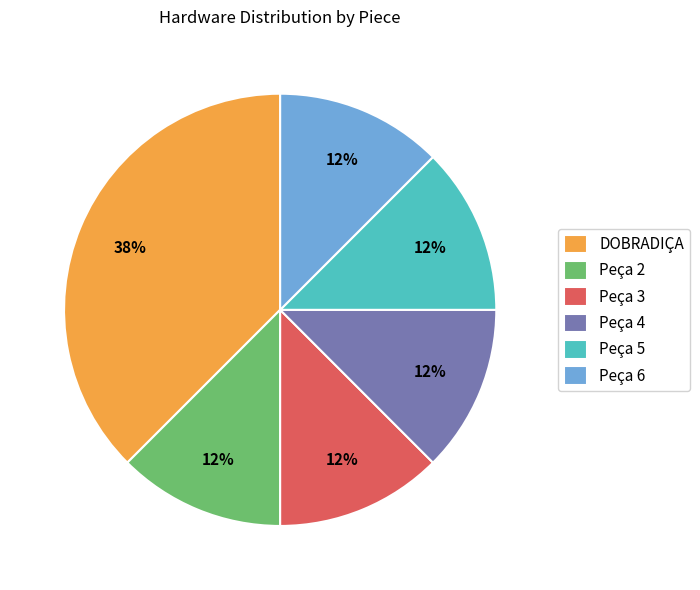

What is the largest slice in the pie chart?

DOBRADIÇA